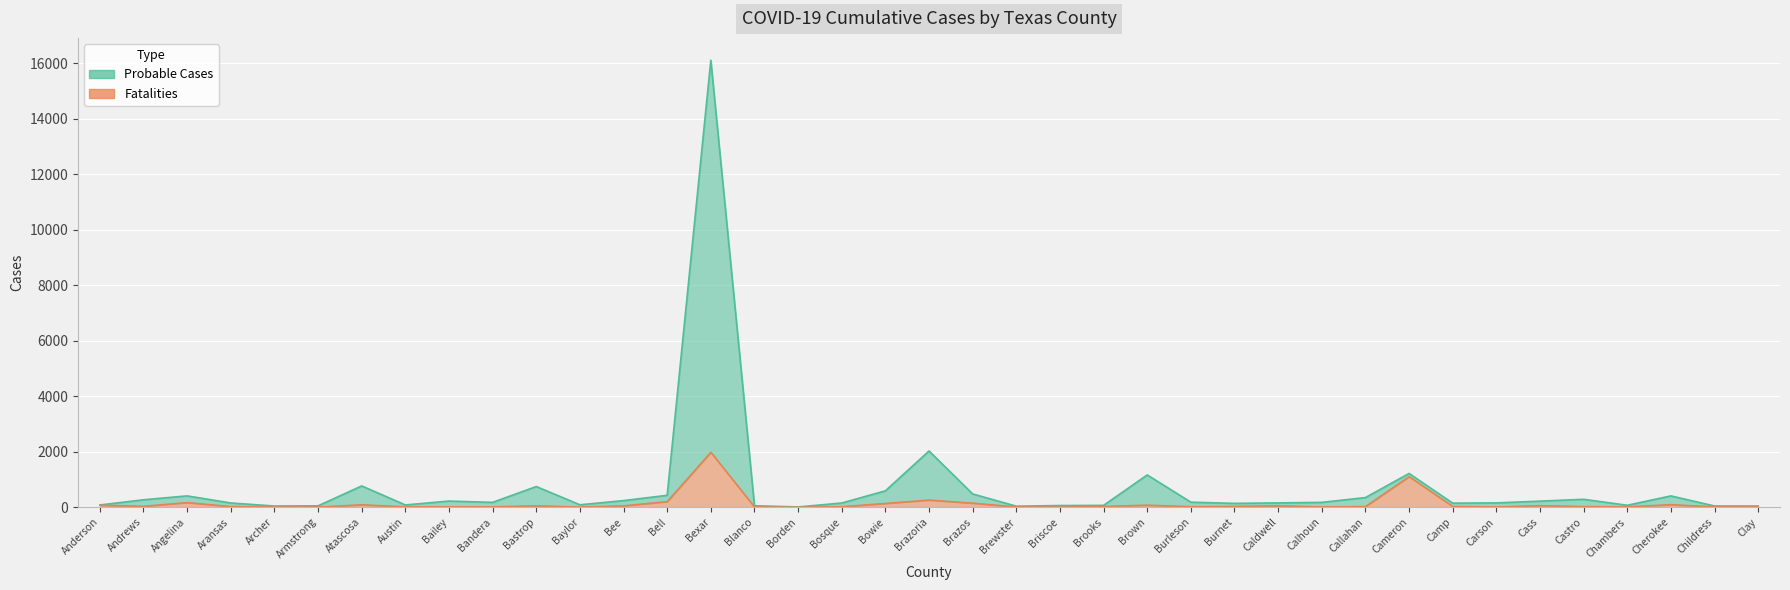

In Fatalities, how many points are lower than both neighbors (excluding endpoints)?

10